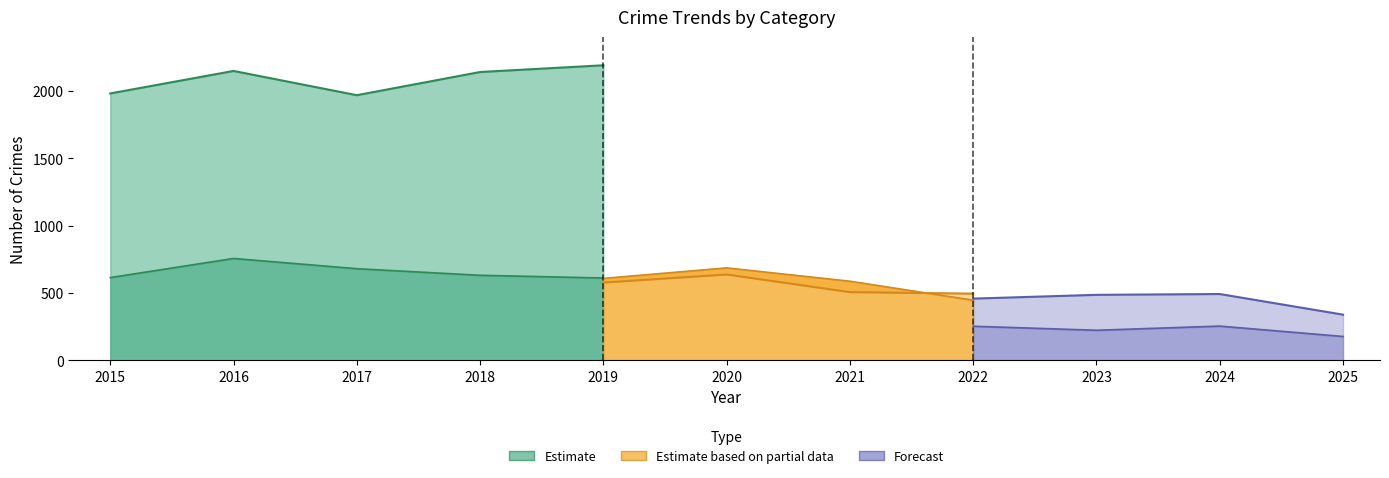

The Aggravated Assault series shows 683 at 2024. True or false?

False